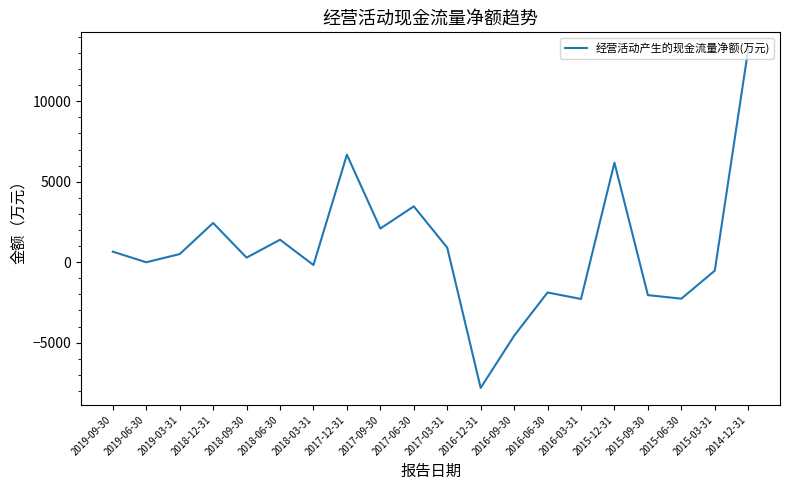

True or false: the data shows 504 at 2019-03-31.

True